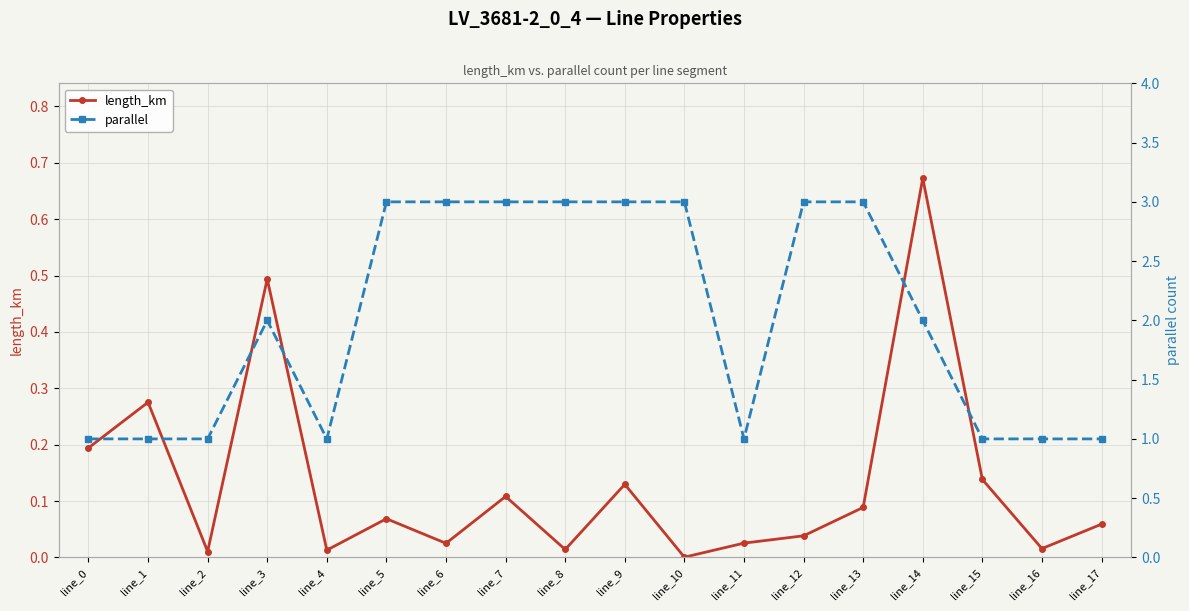

At line_3, list the series in order from smallest to largest.

length_km, parallel